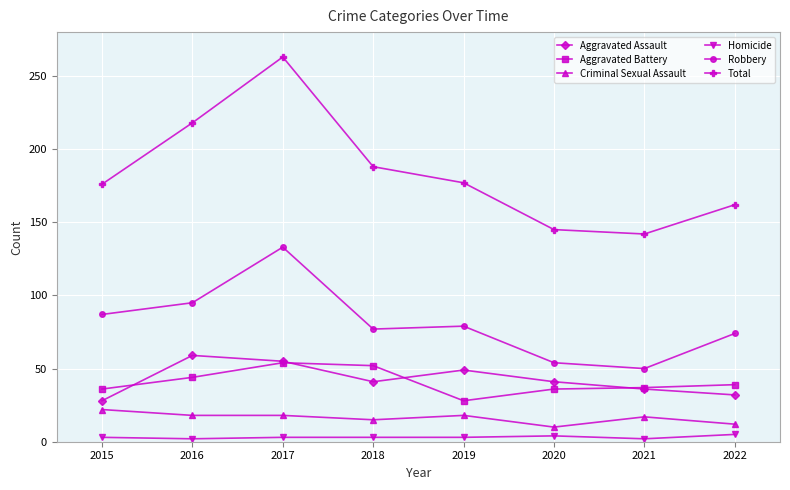

What are all the series names shown in the legend?

Aggravated Assault, Aggravated Battery, Criminal Sexual Assault, Homicide, Robbery, Total